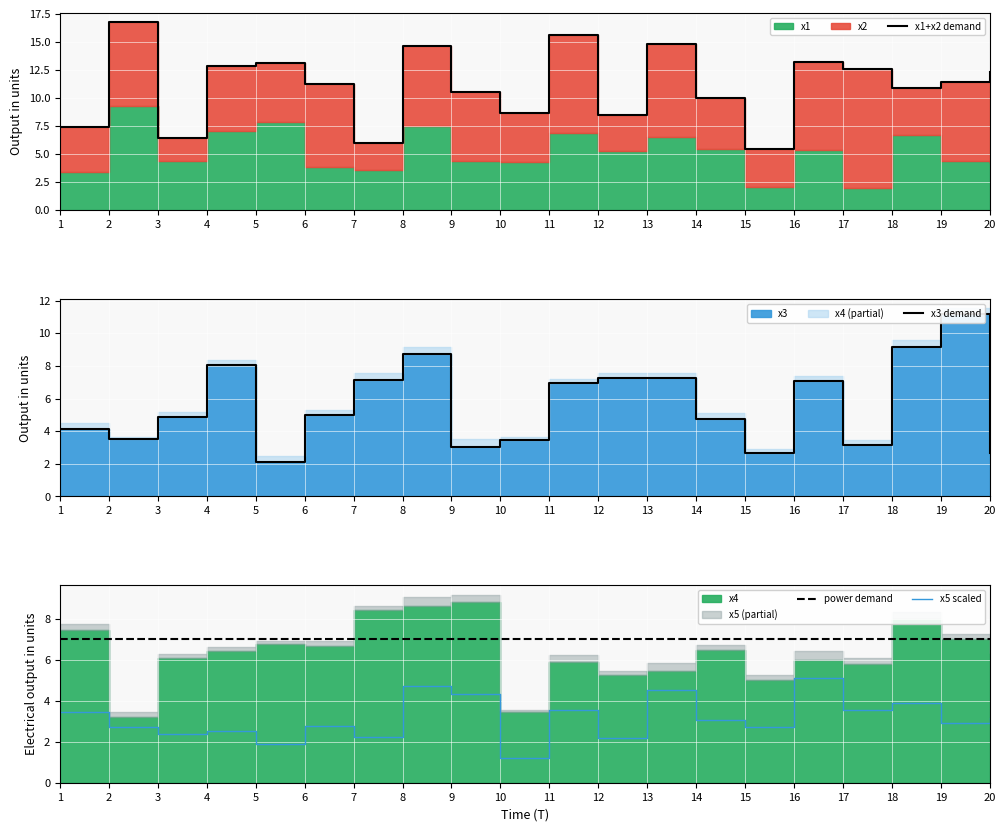

The power demand series shows 1.9 at 18. True or false?

False